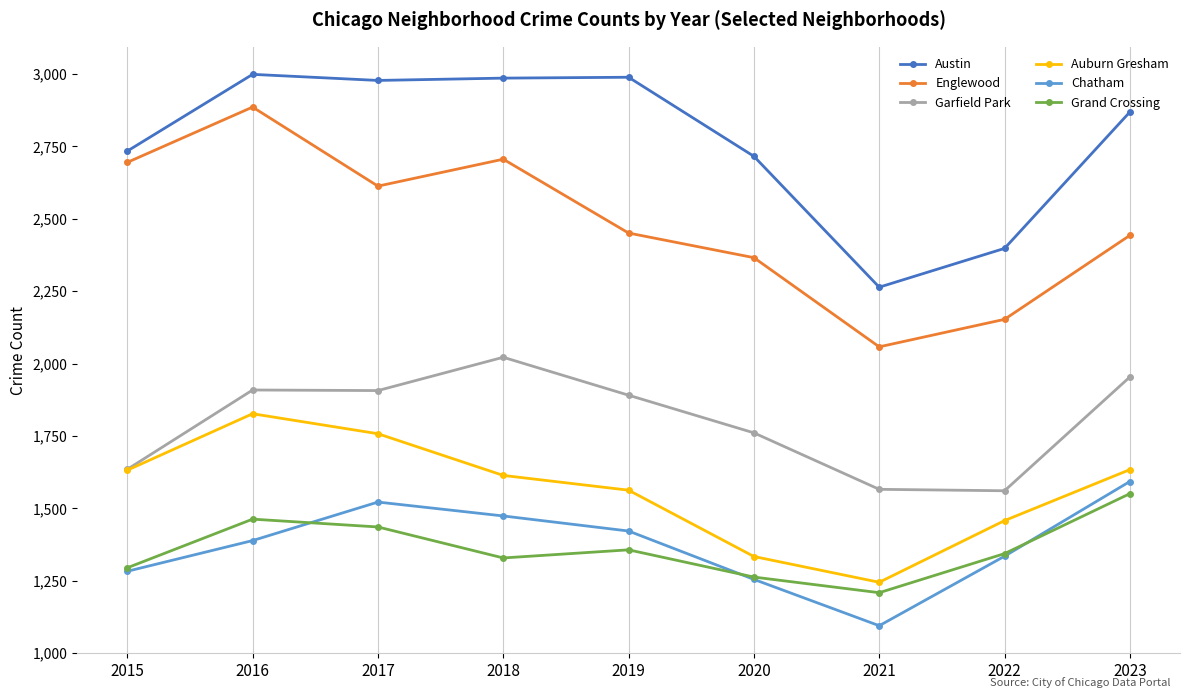

List the series in order of their peak value, highest first.

Austin, Englewood, Garfield Park, Auburn Gresham, Chatham, Grand Crossing